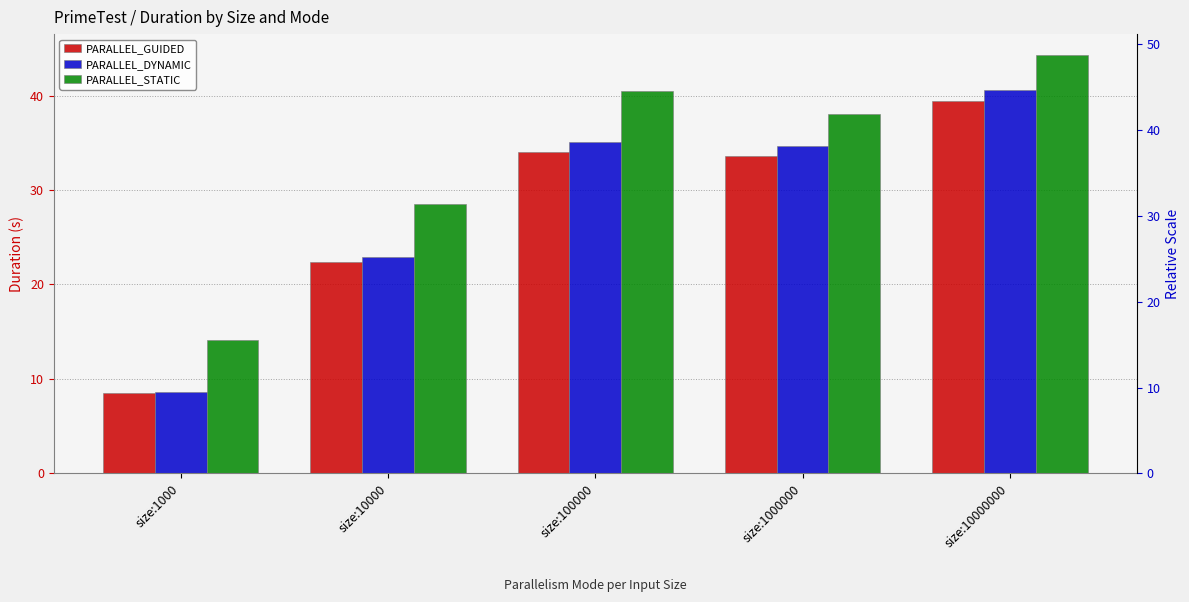

Where does the PARALLEL_STATIC series first go above 38?

size:100000